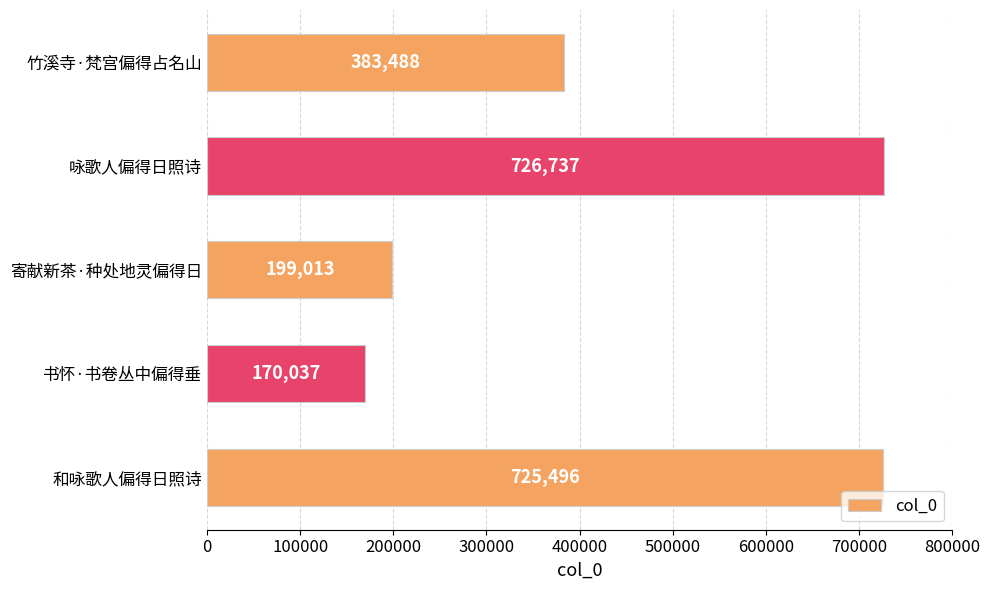

How many data points are less than 383488?

2